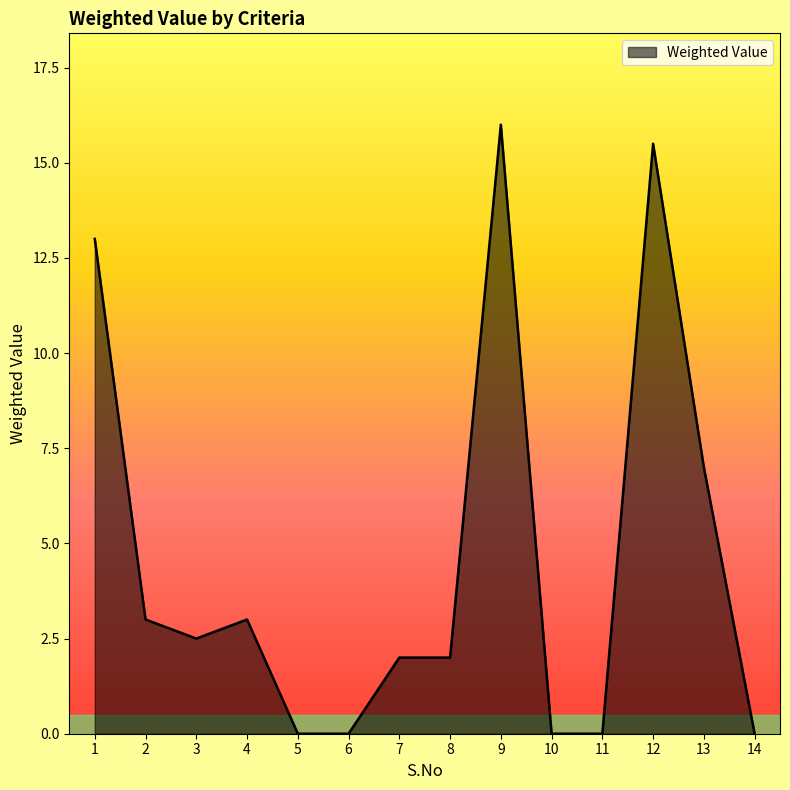

Where is the first local maximum?

4